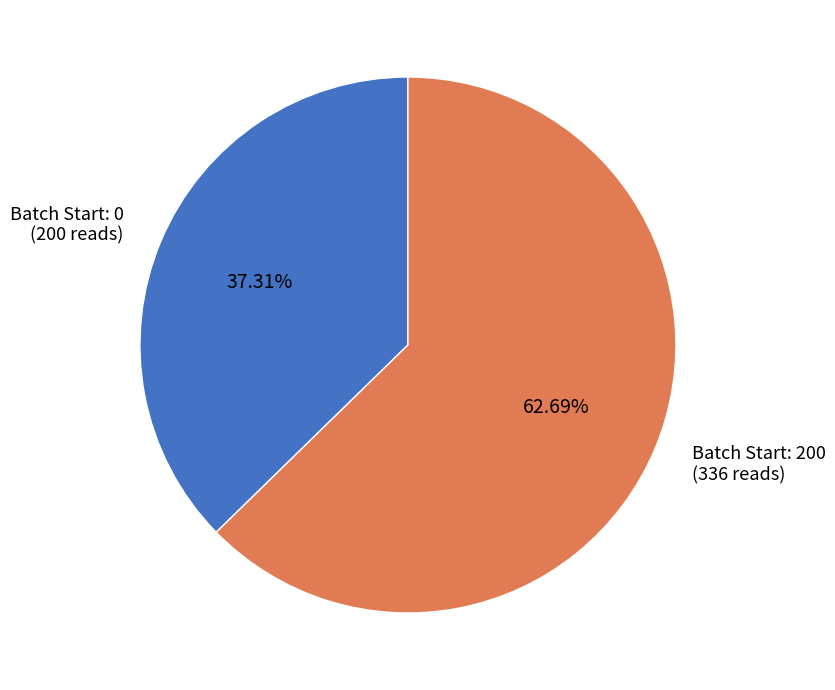

Is the sum of Batch Start: 200 (336 reads) and Batch Start: 0 (200 reads) greater than half?

Yes